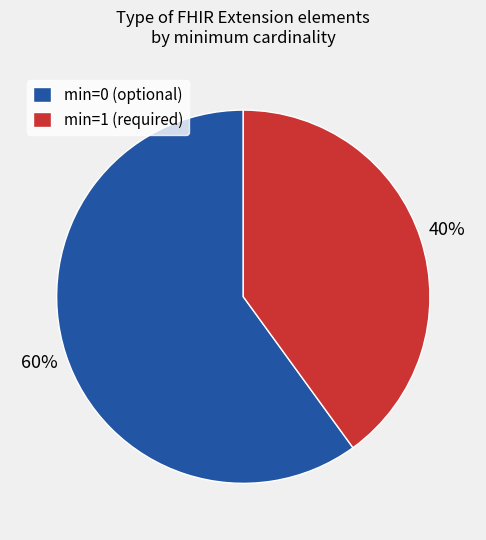

Is there any slice that represents more than half of the pie?

Yes